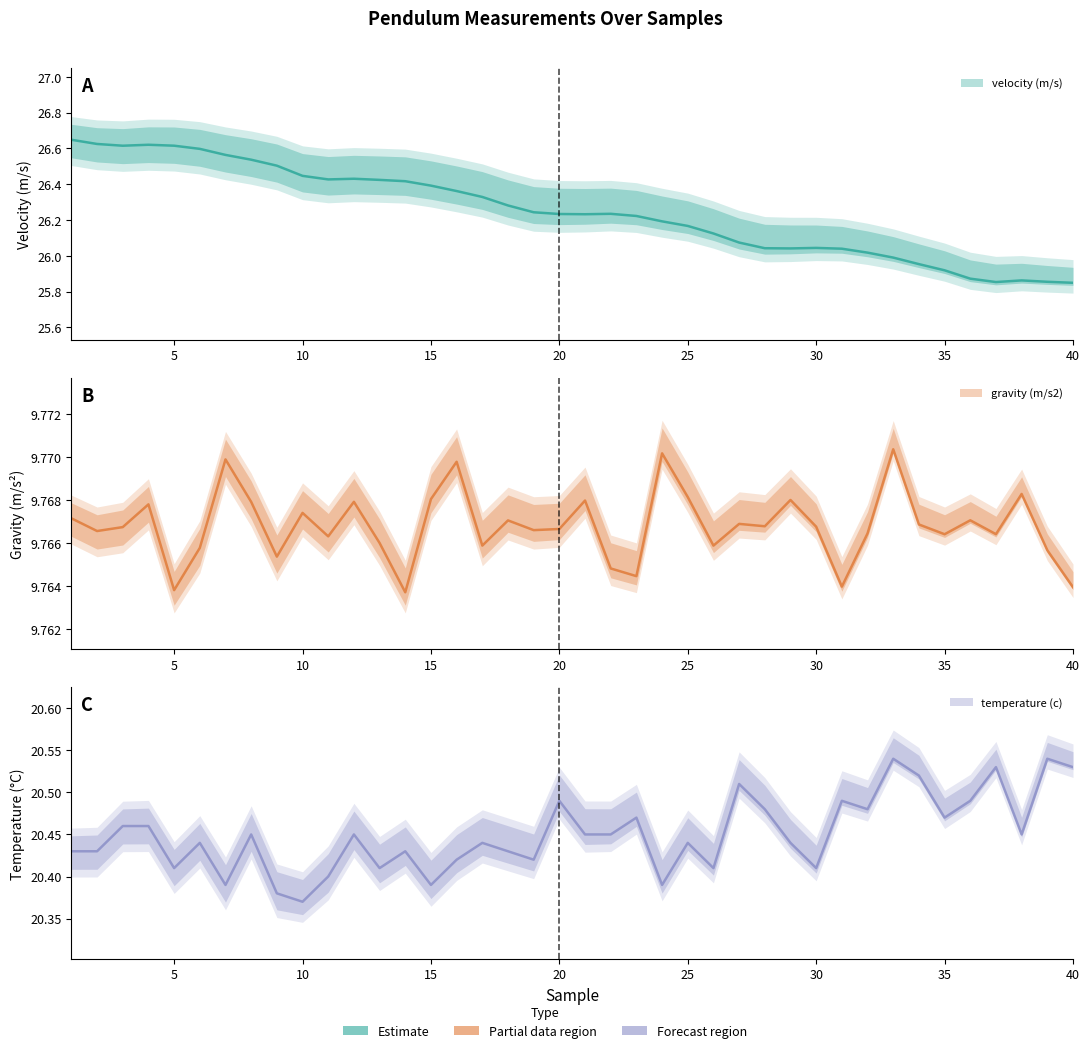

The value of velocity (m/s) at 29 is 26.0. True or false?

True